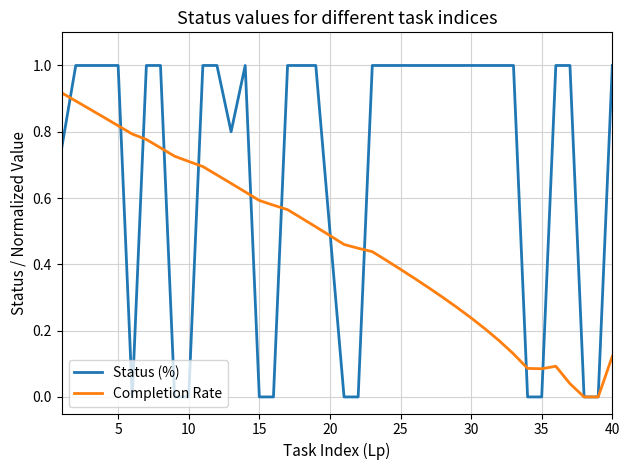

Which series has the largest range (max minus min)?

Status (%)